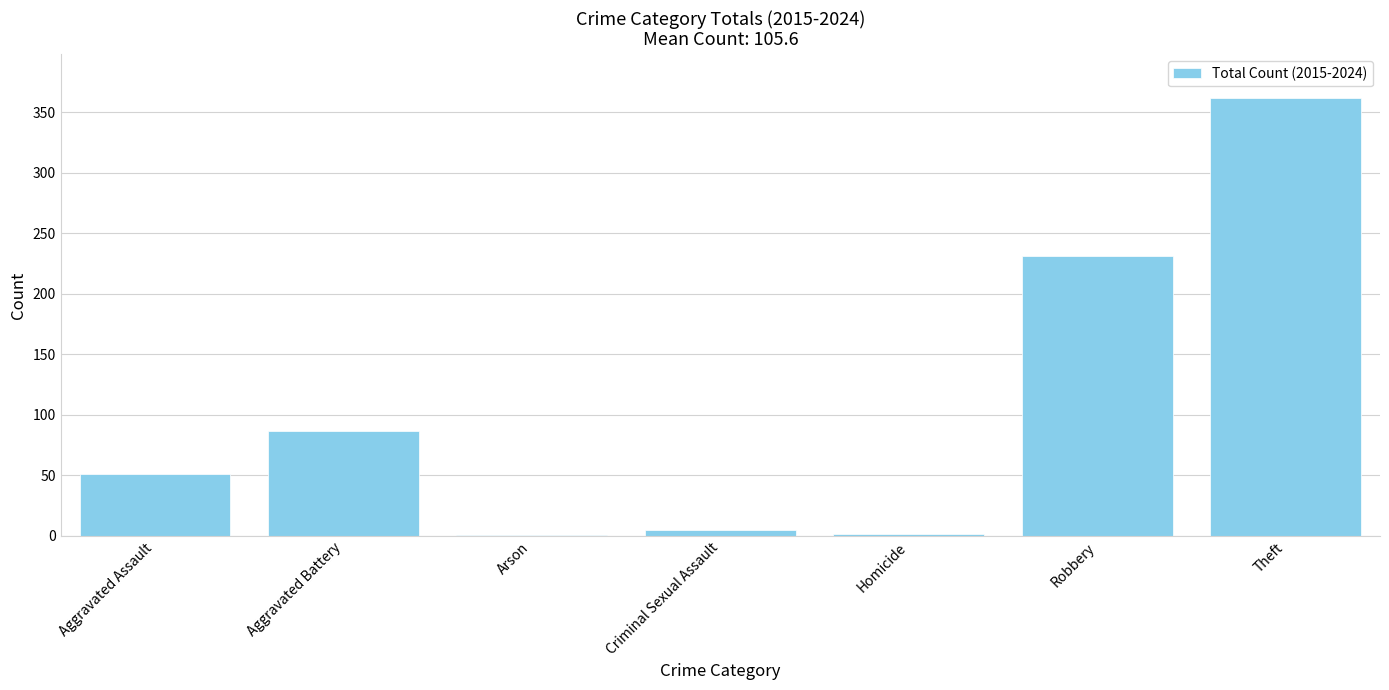

What is the sum of all values?

739